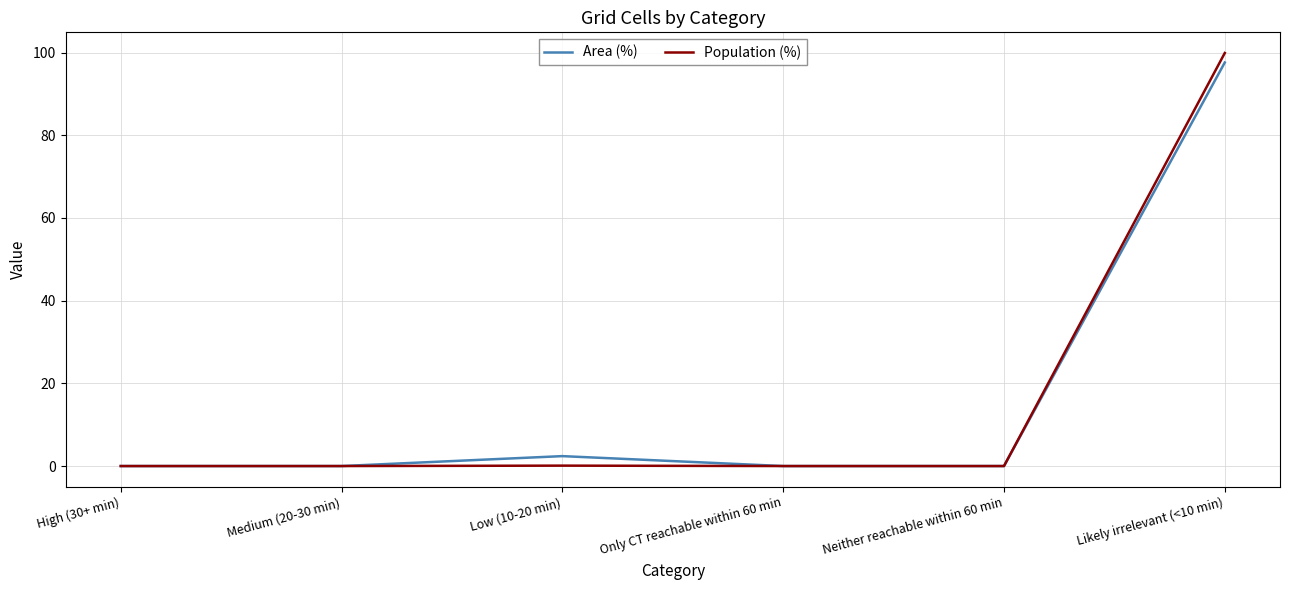

Which series has the largest range (max minus min)?

Population (%)